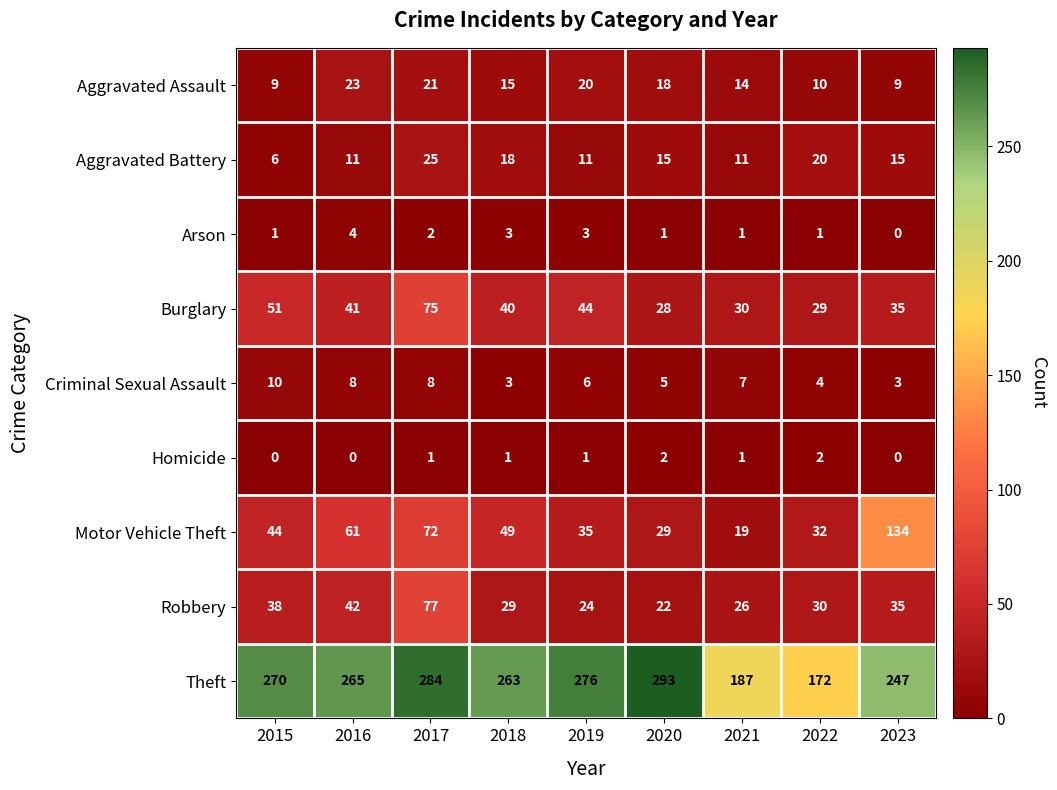

At which category is the sum across all series the highest?

2017